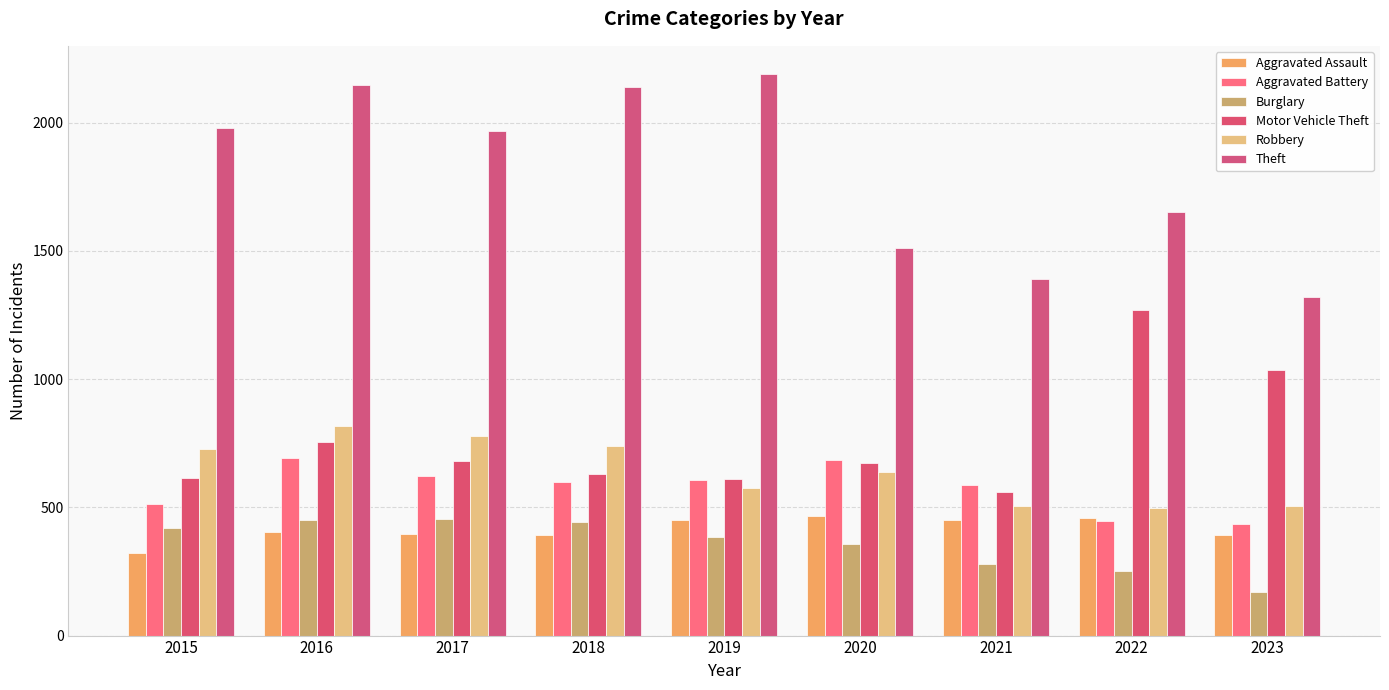

What is the difference between the maximum and minimum values in the Burglary series?

282